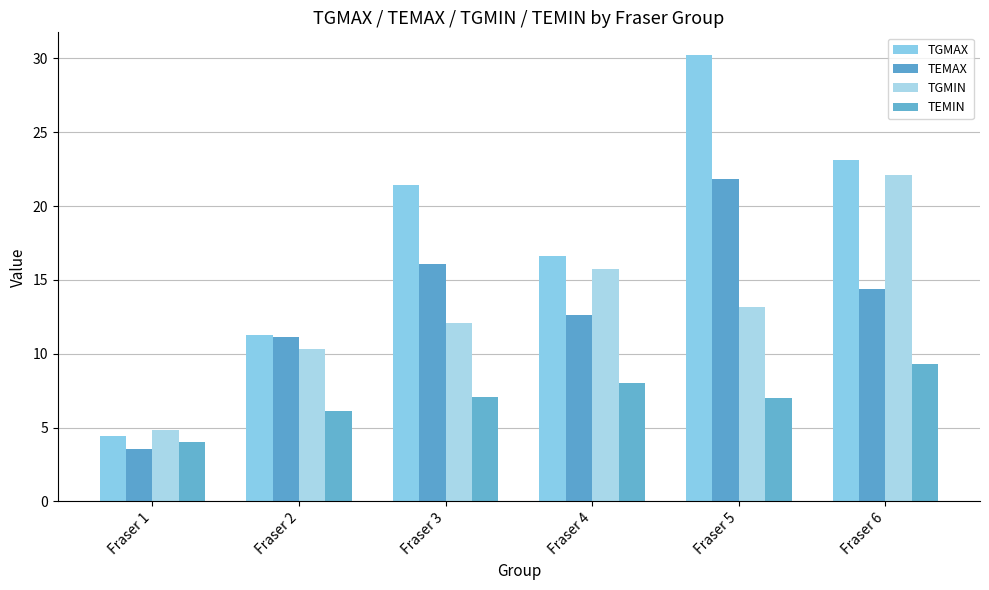

How many distinct data groups are displayed?

4